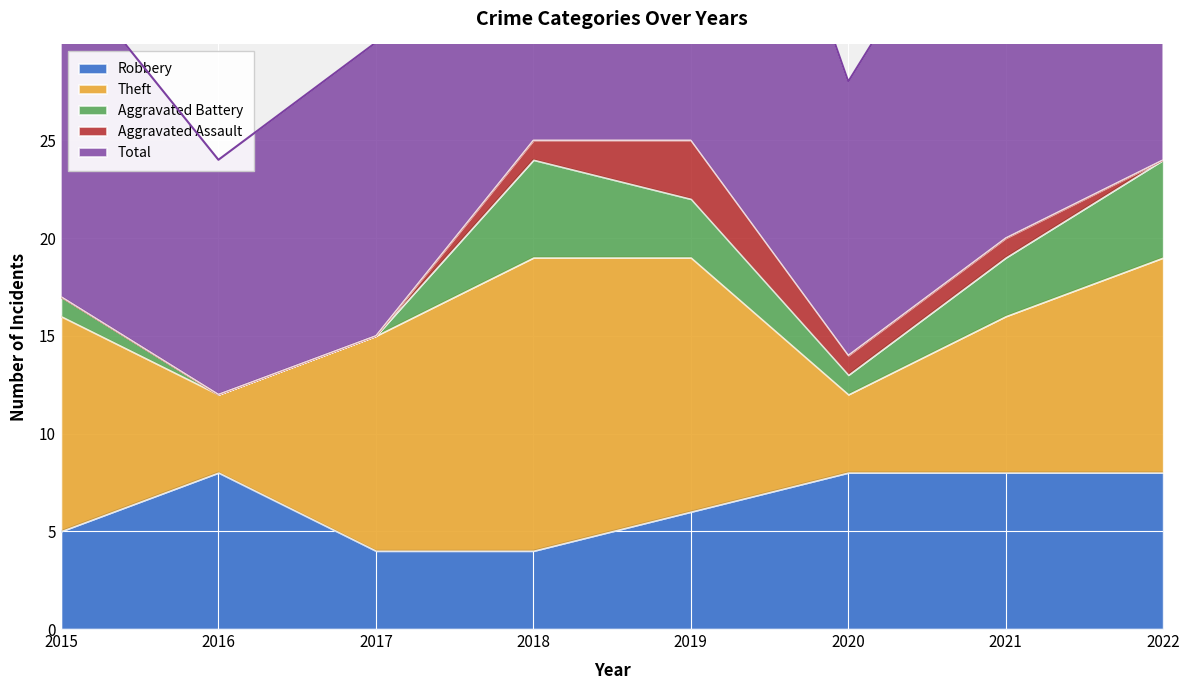

True or false: Aggravated Battery and Theft intersect in this chart.

False